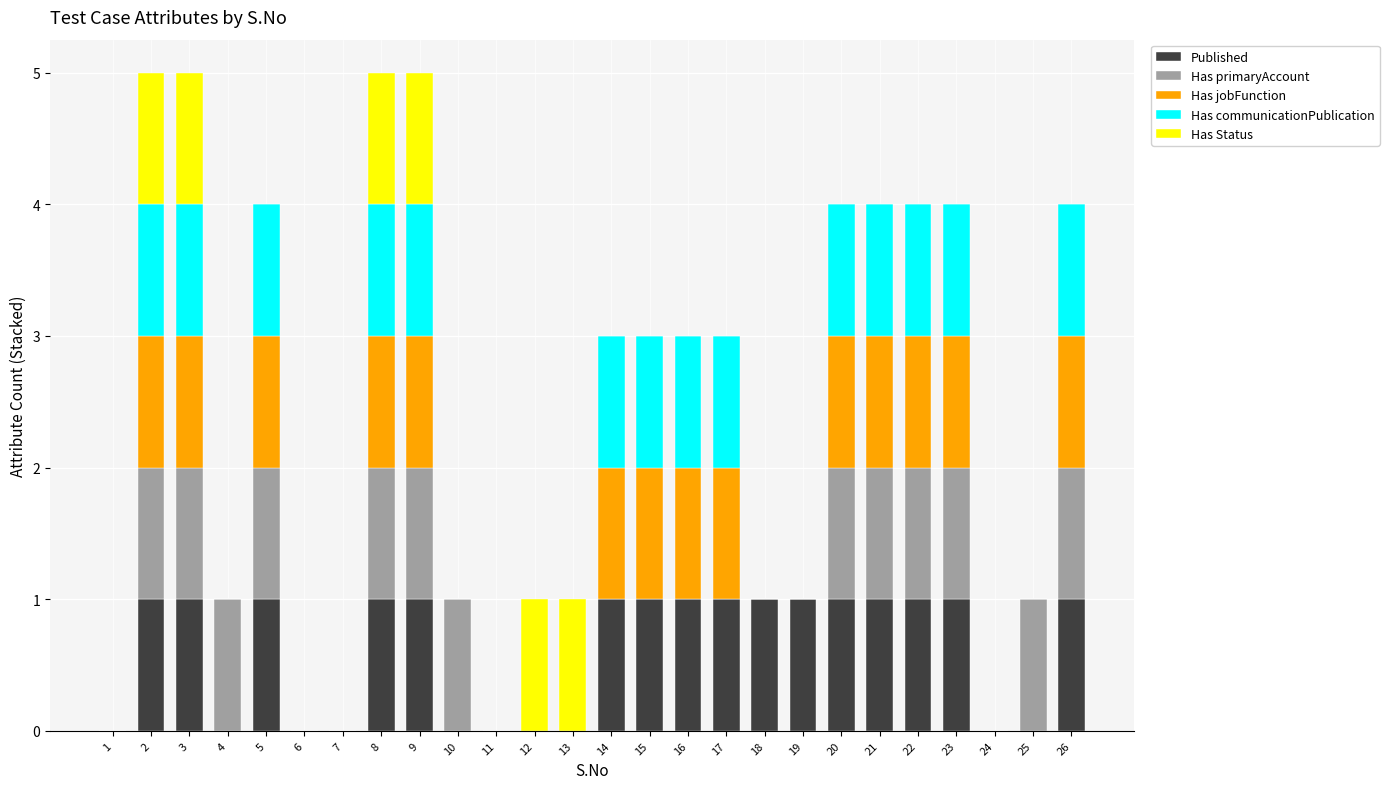

What is the total value across all series at 14?

3